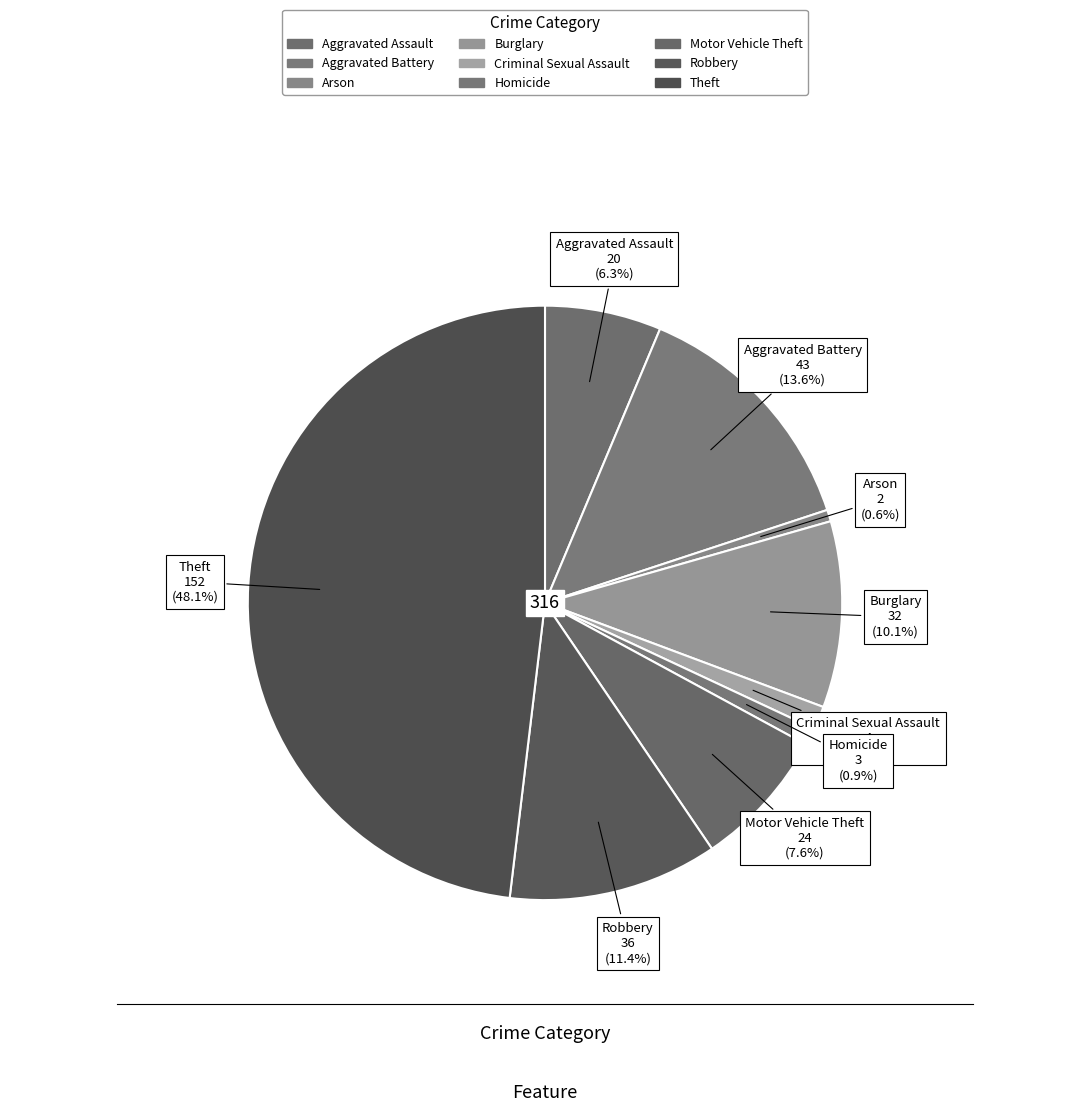

To the nearest percent, what percentage of the pie is Homicide?

1%